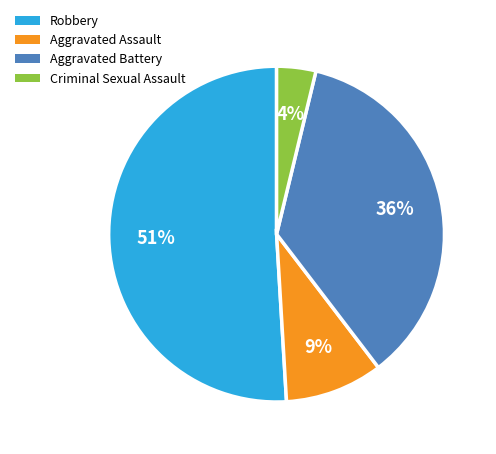

To the nearest percent, what is the combined percentage of Aggravated Assault and Criminal Sexual Assault?

13%